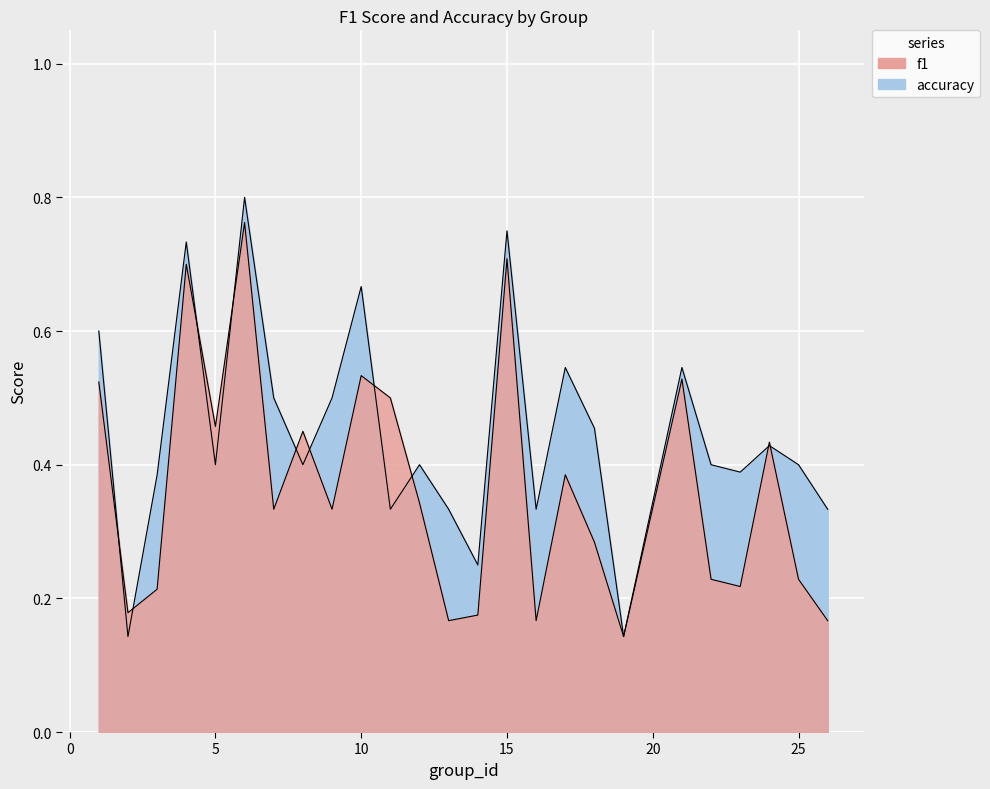

What are all the series names shown in the legend?

f1, accuracy